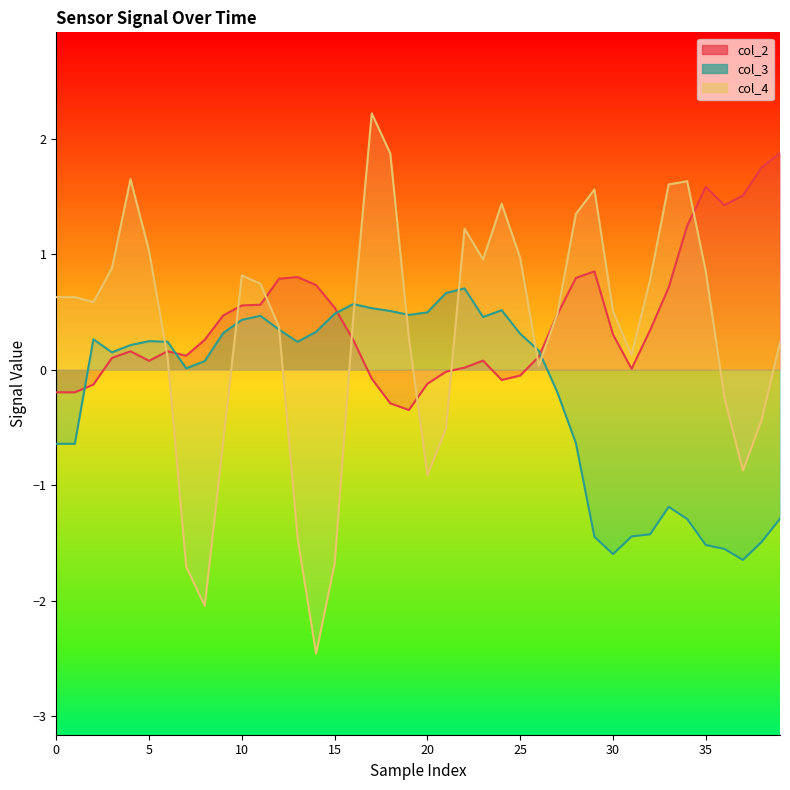

What is the difference between the maximum and second lowest values in the col_4 series?

4.3